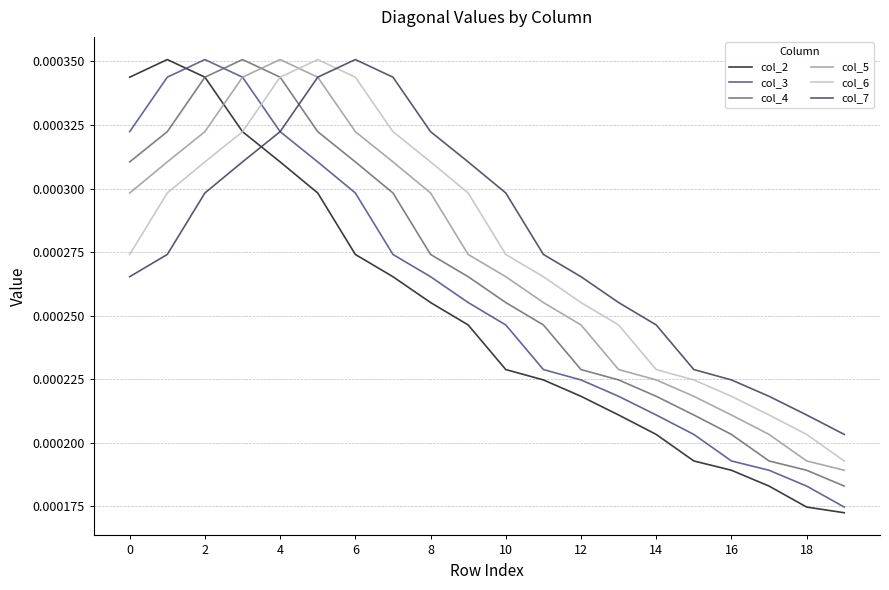

After their last crossing, which series has the higher values: col_2 or col_5?

col_5